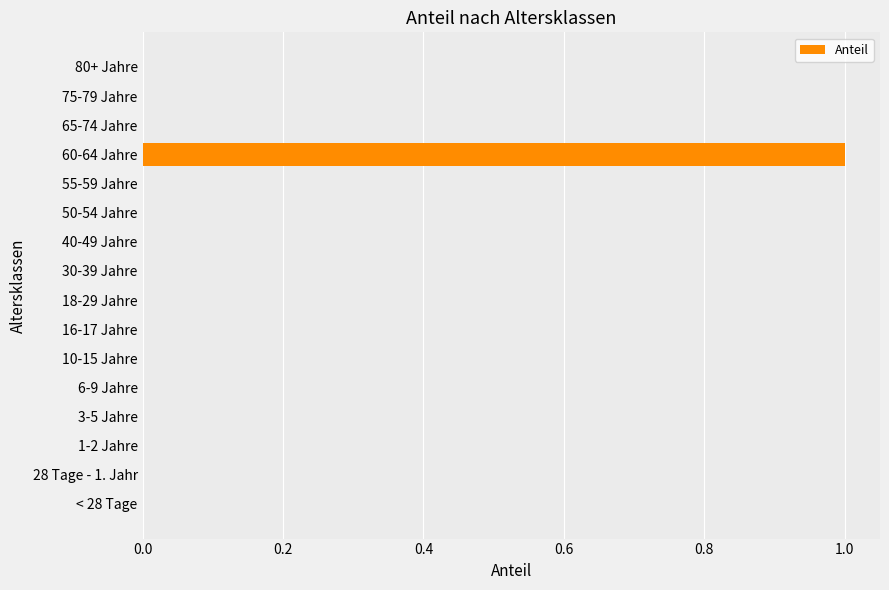

Which label corresponds to the largest value in the chart?

60-64 Jahre